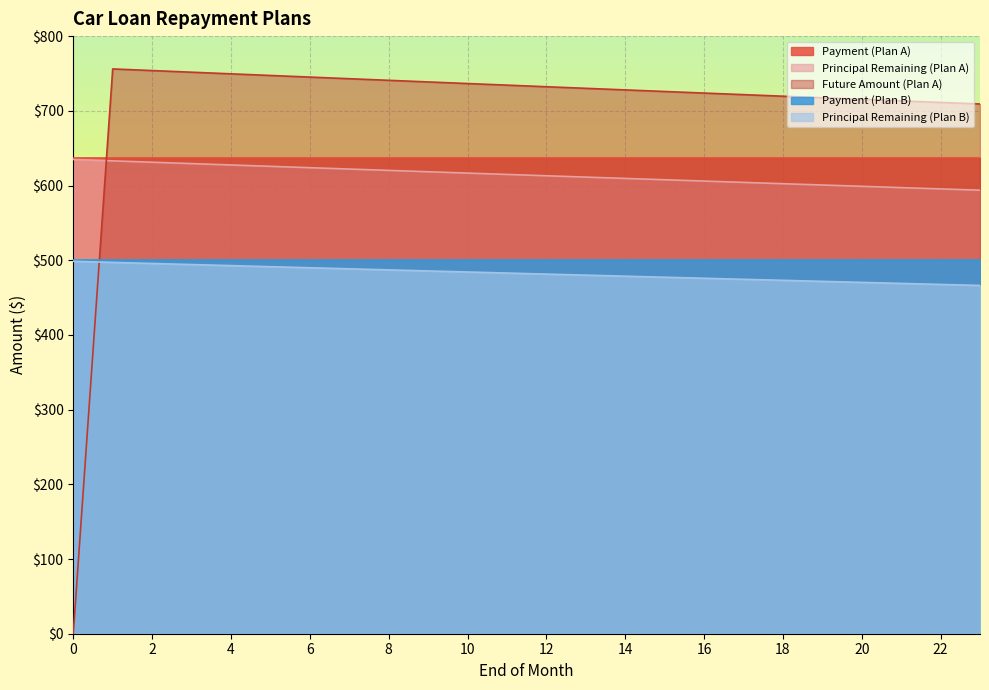

How many intersections are there between Future Amount (Plan A) and Principal Remaining (Plan B)?

1